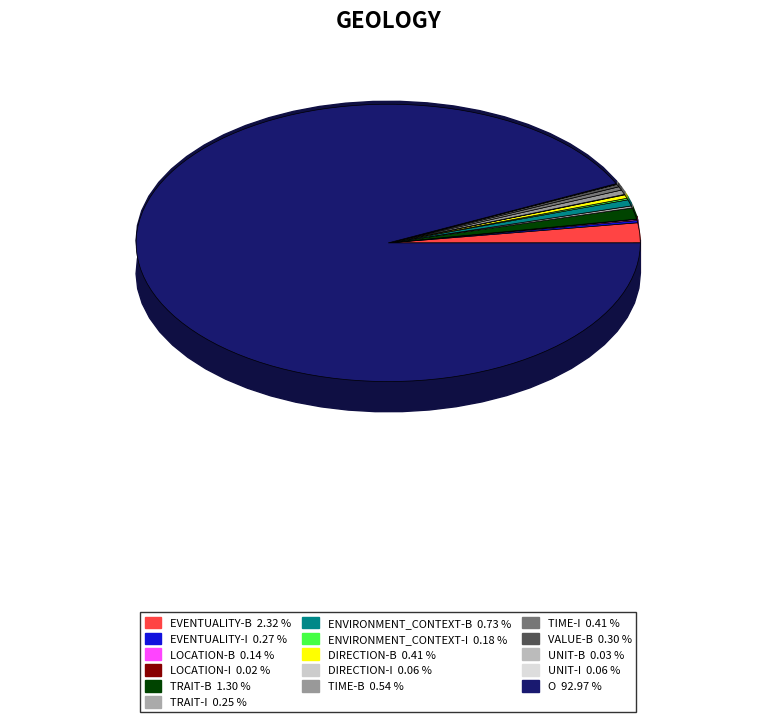

Which has a higher value, LOCATION-B or LOCATION-I?

LOCATION-B